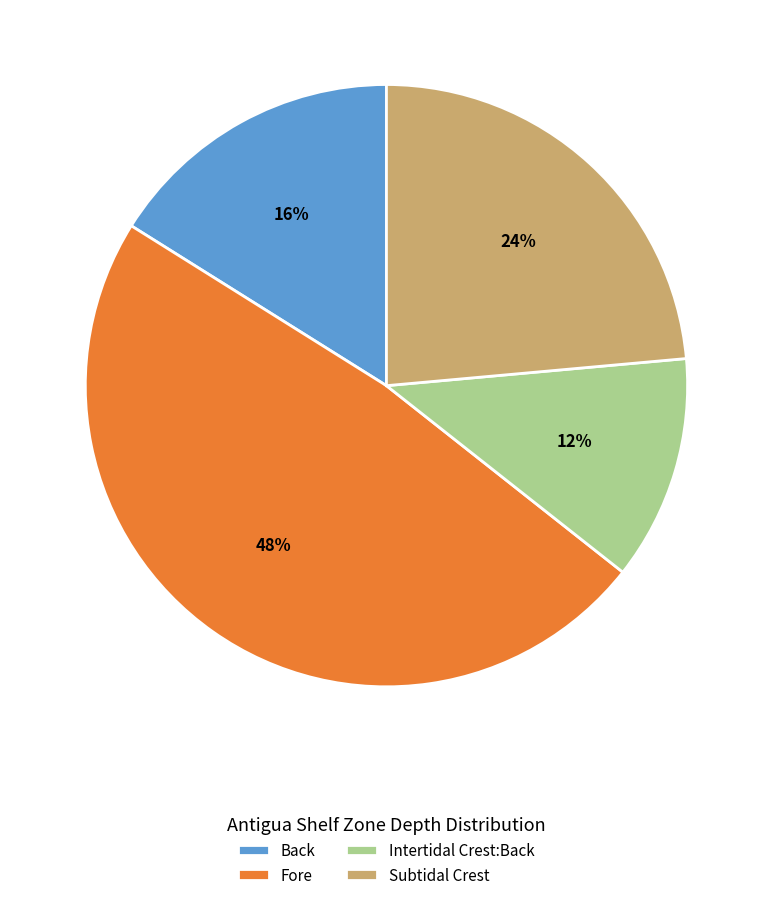

Combined, do Back and Intertidal Crest:Back account for over 50%?

No